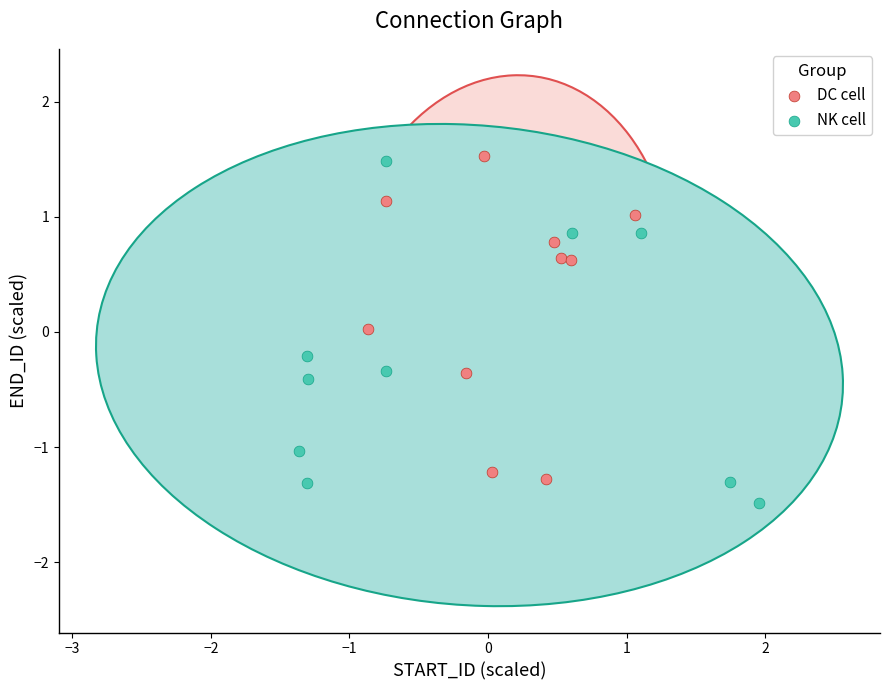

Which series contains the lowest Y value?

NK cell